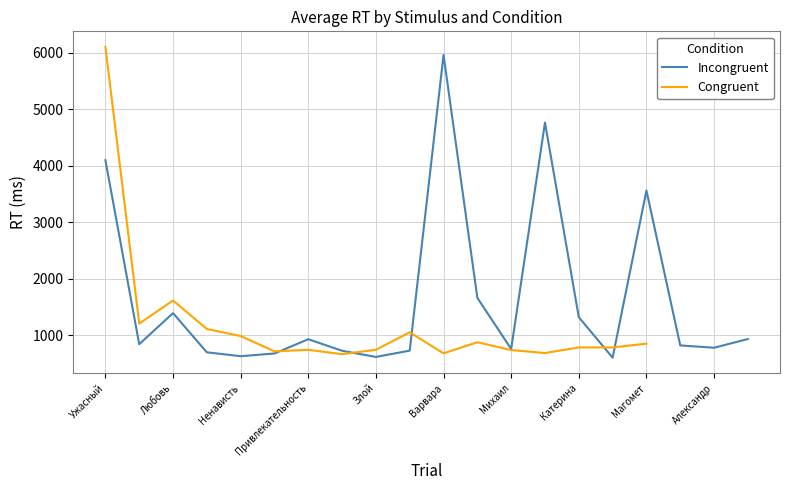

Where is Incongruent nearest to the value 3283?

Магомет